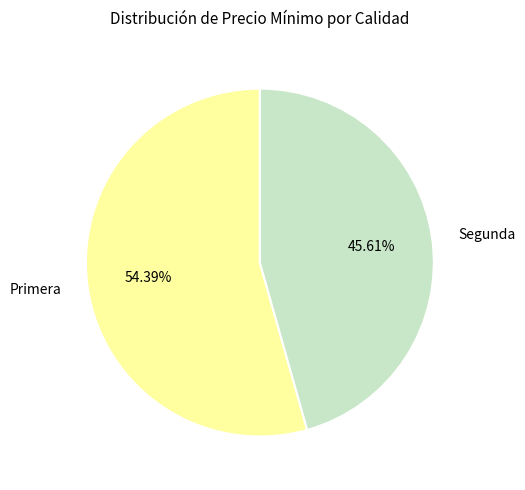

Which slice is the smallest?

Segunda